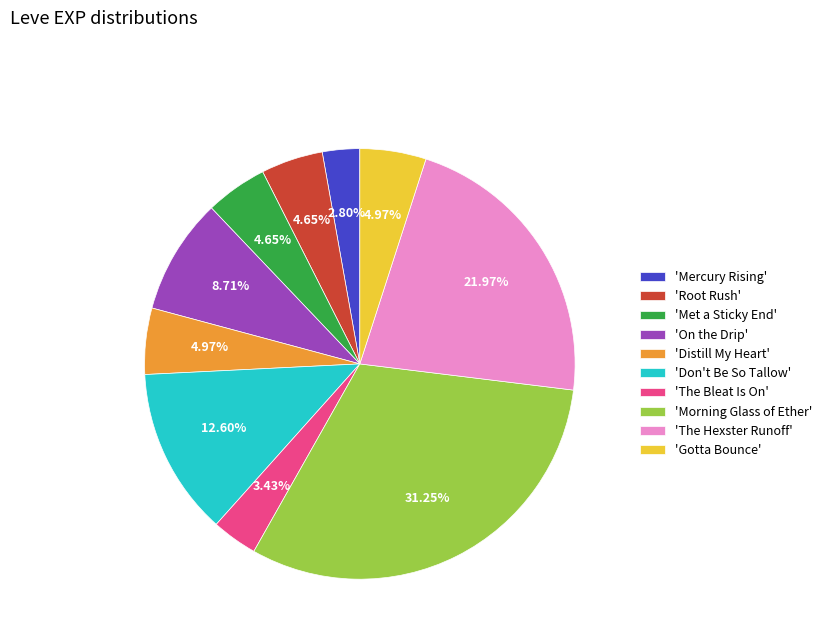

Do 'Root Rush' and 'On the Drip' together represent more than half of the pie?

No